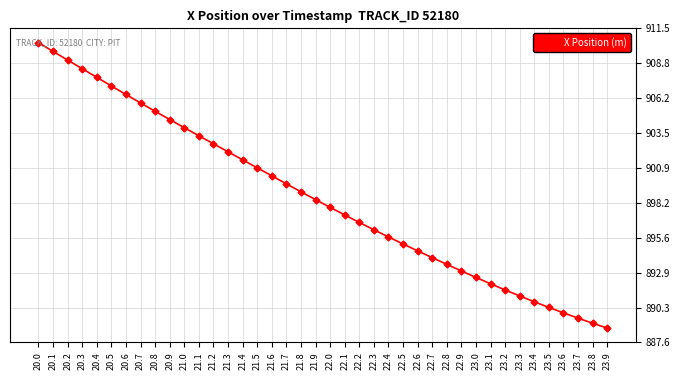

Does the chart have visible grid lines?

Yes